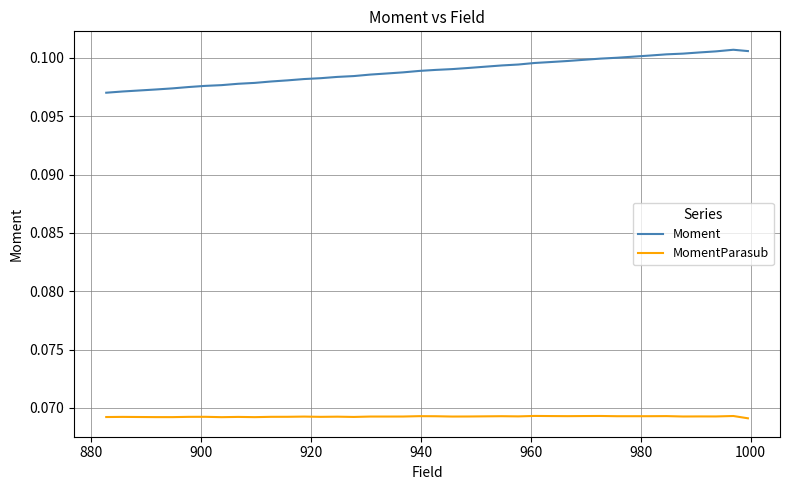

True or false: MomentParasub and Moment intersect in this chart.

False